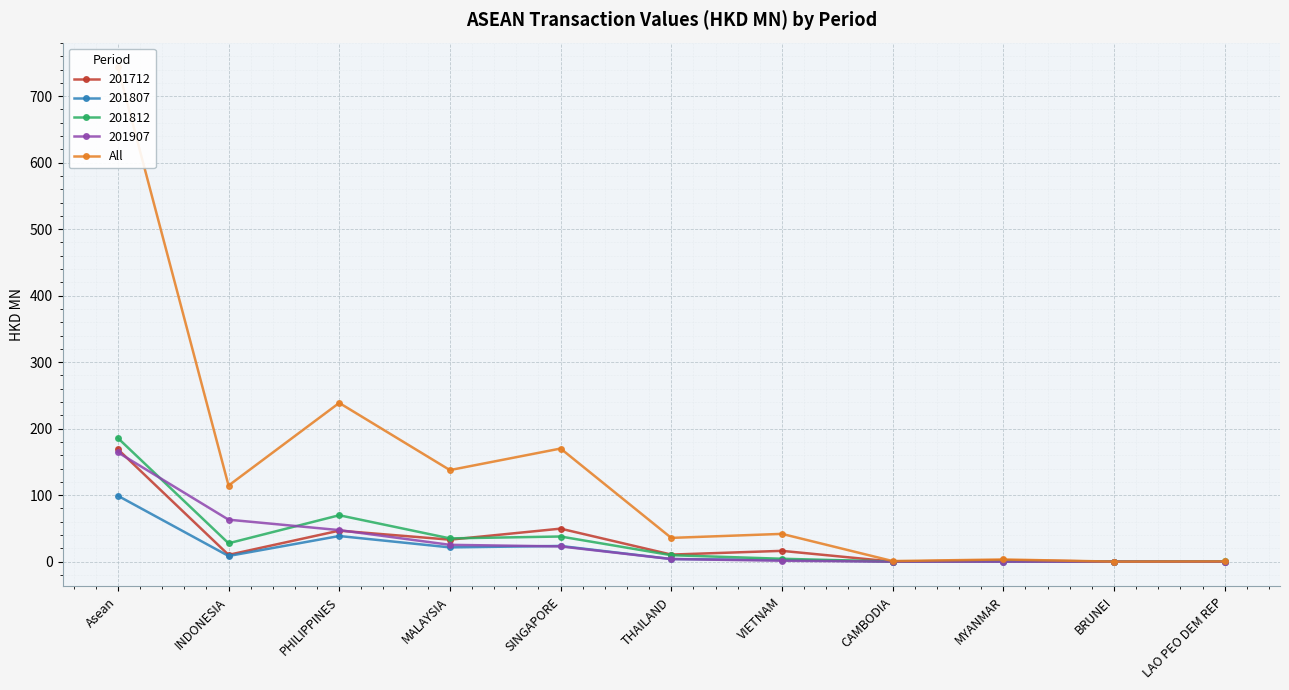

What is the change in value from VIETNAM to MYANMAR?

-38.5